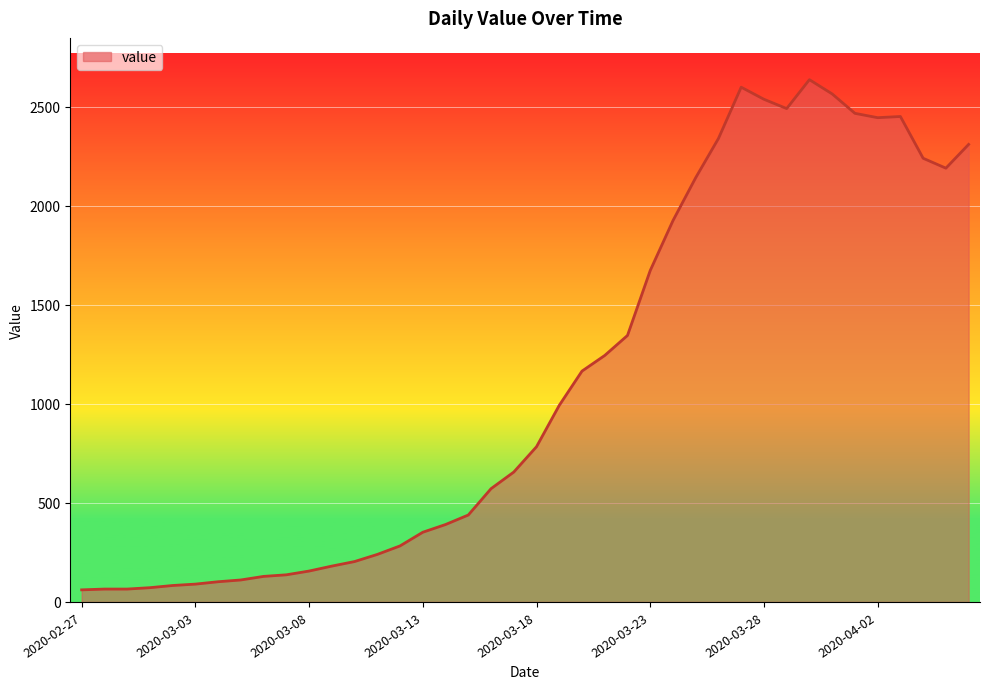

What is the greatest value displayed?

2638